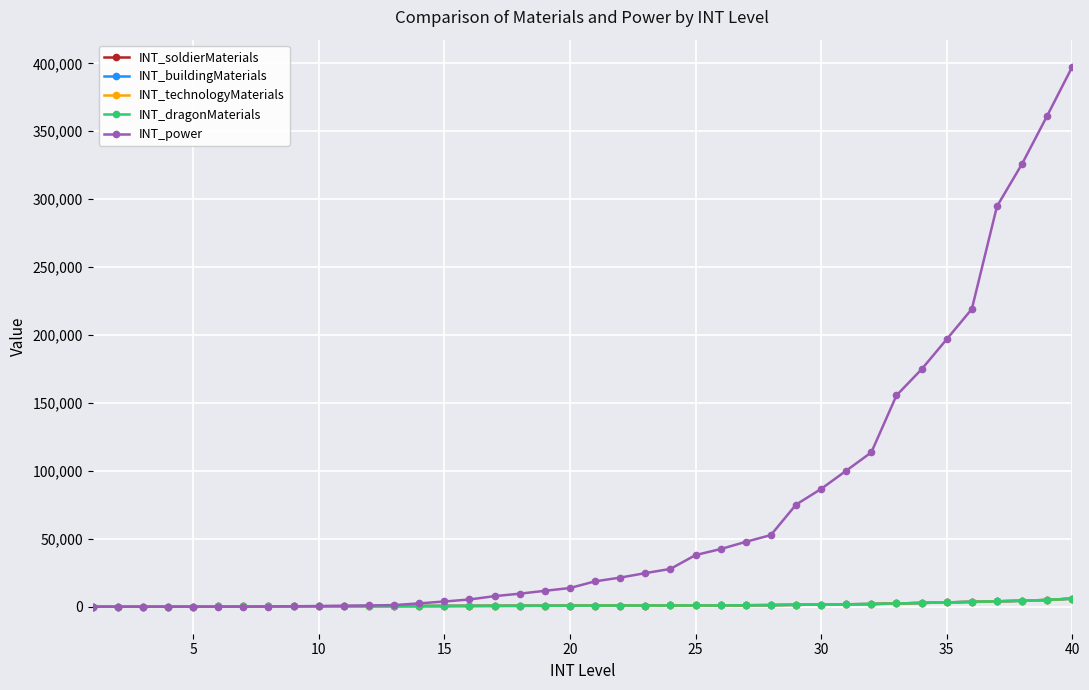

Does the chart have visible grid lines?

Yes